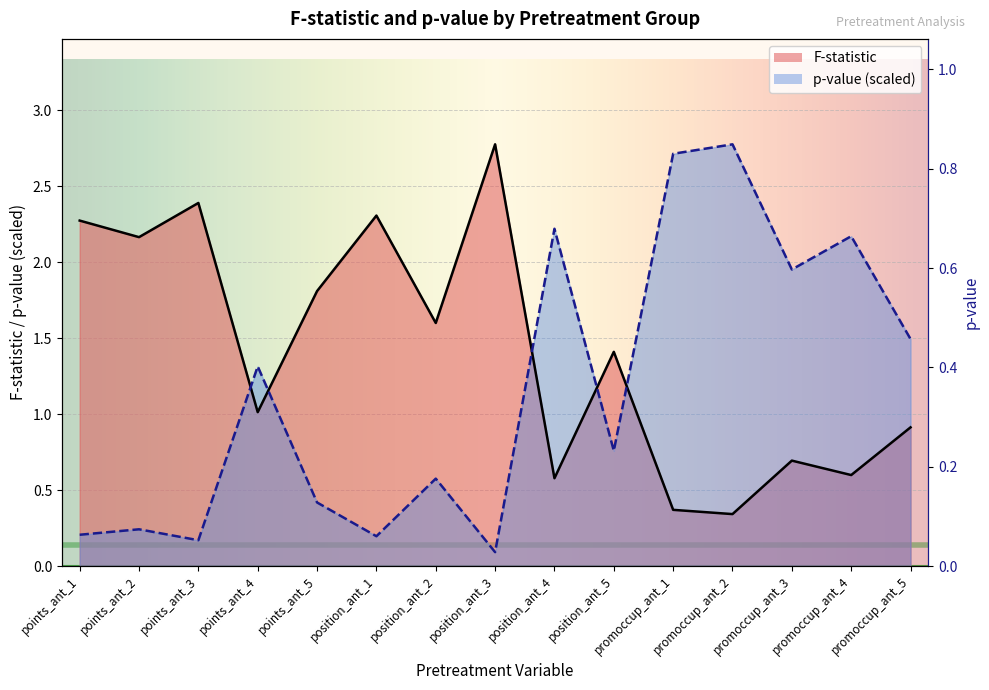

How many lines are shown in the chart?

2